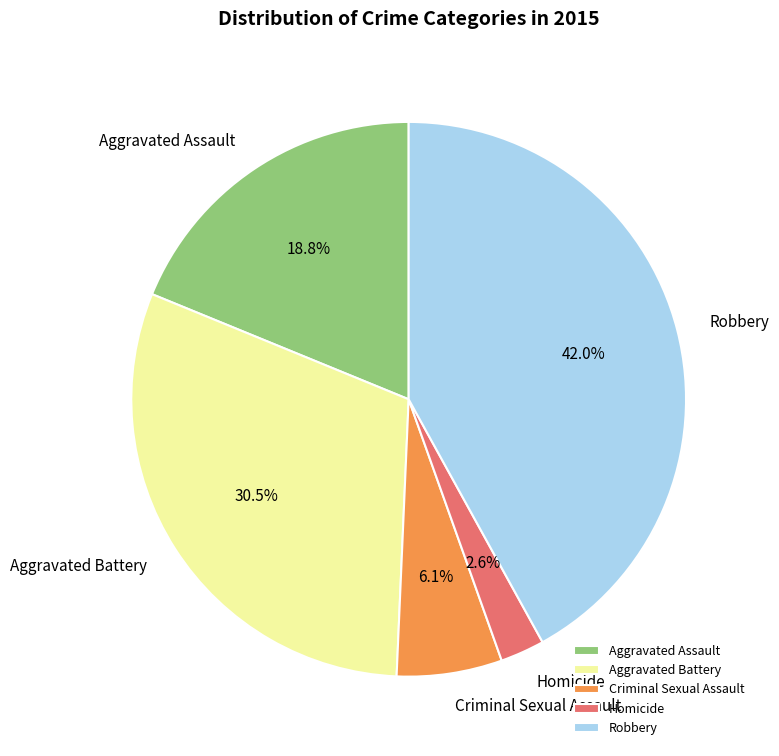

How many slices are in this pie chart?

5